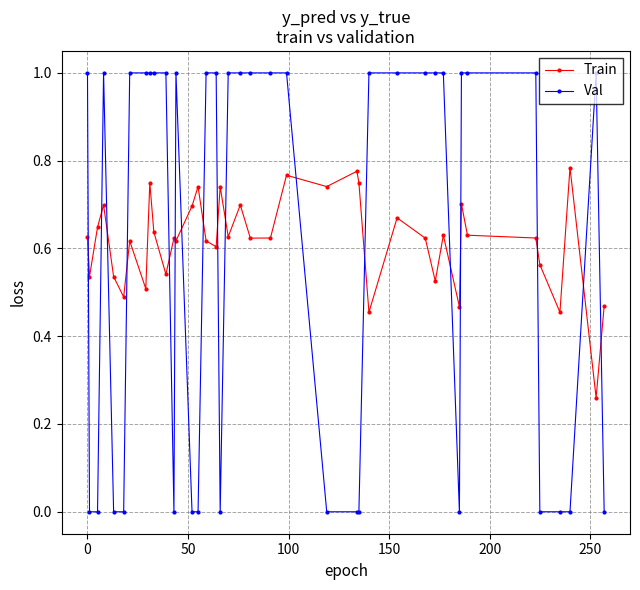

What are all the series names shown in the legend?

Train, Val